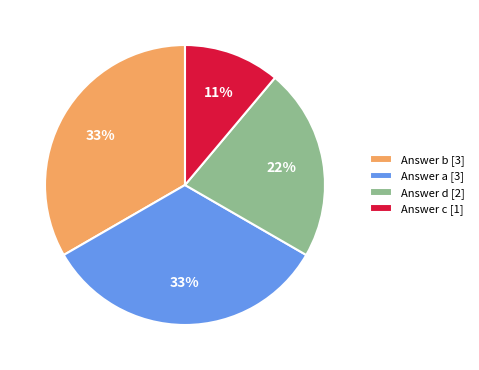

Do Answer b [3] and Answer c [1] together represent more than half of the pie?

No